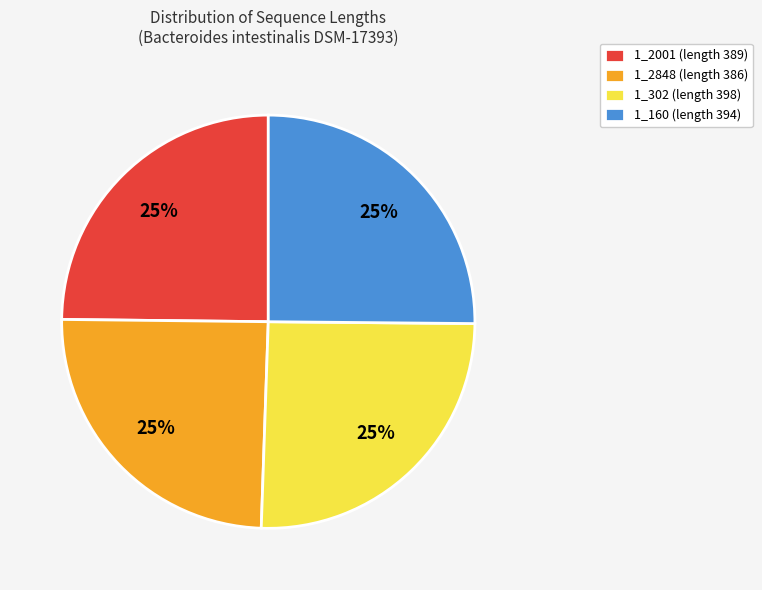

What percentage is the 1_160 (length 394) slice, to the nearest percent?

25%